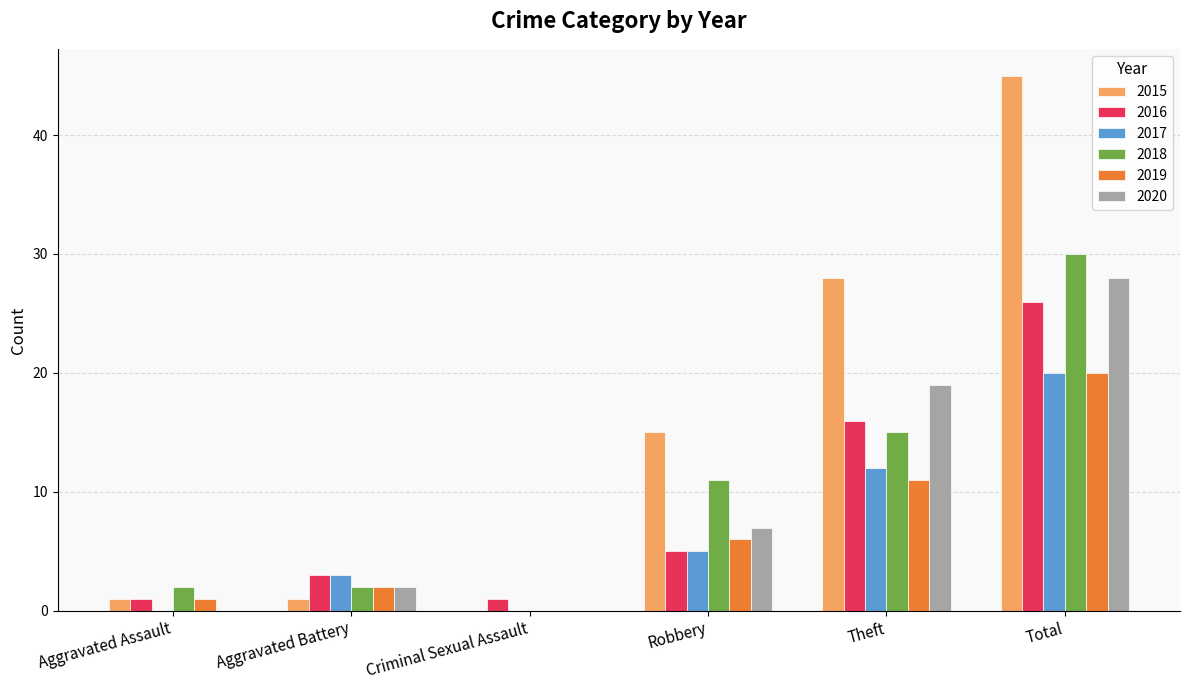

Are the bars horizontal?

No